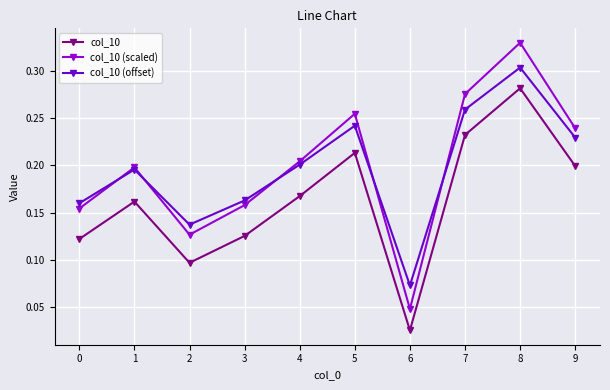

True or false: col_10 (scaled) and col_10 cross at least once.

False